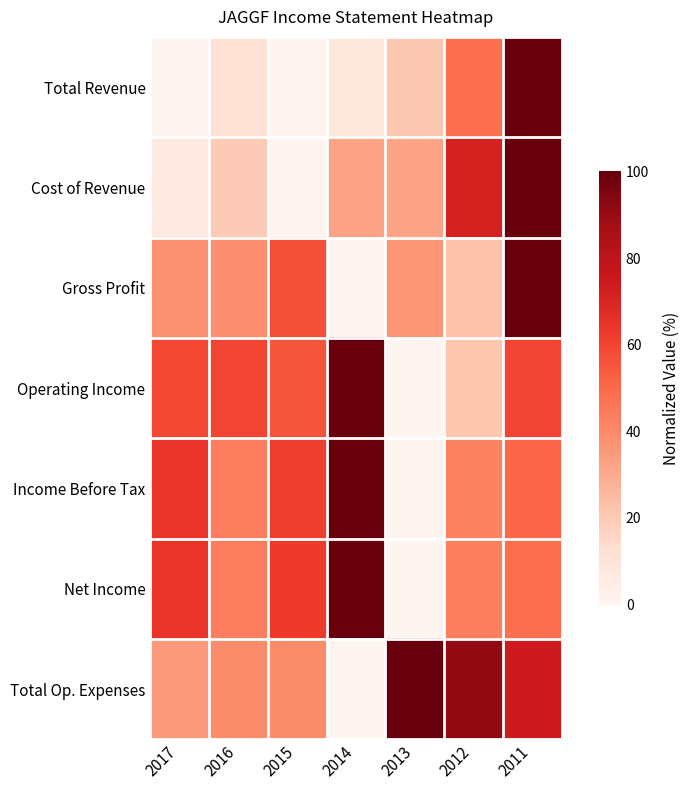

Which series has the largest total across all categories?

Total Op. Expenses